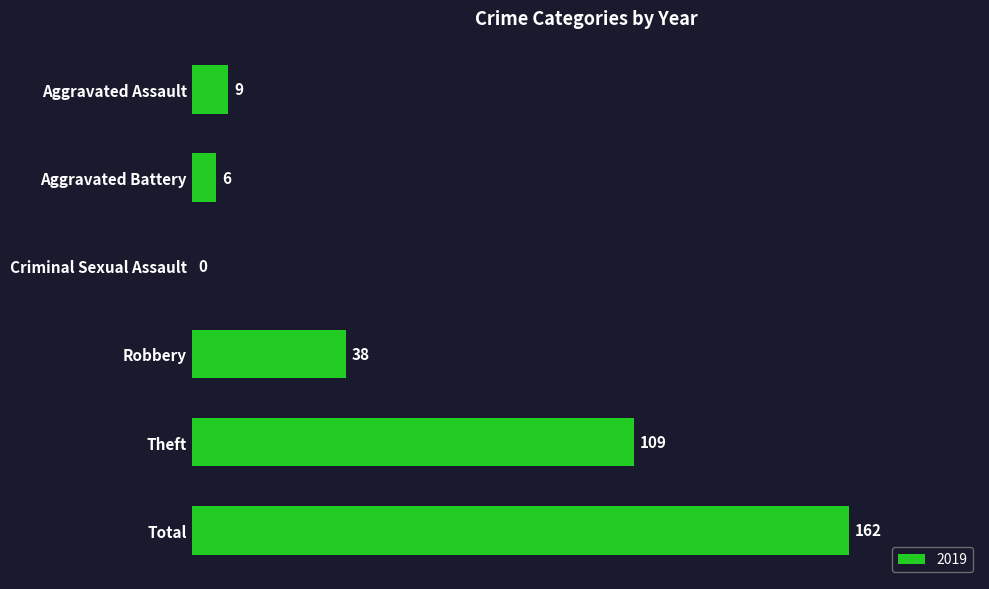

What is the change in value from Criminal Sexual Assault to Theft?

+109